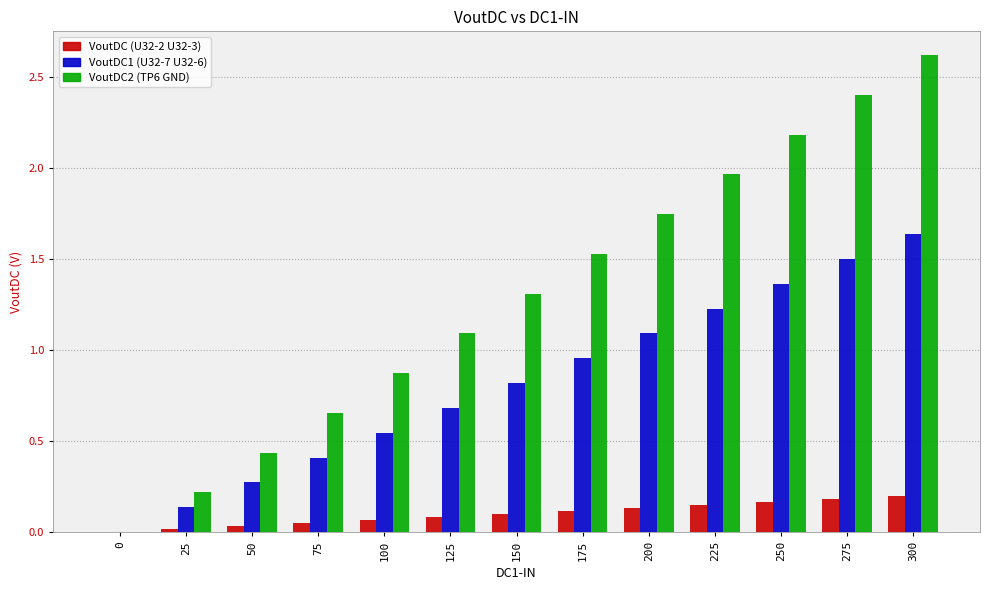

How many values in the VoutDC1 (U32-7 U32-6) series exceed 0?

12